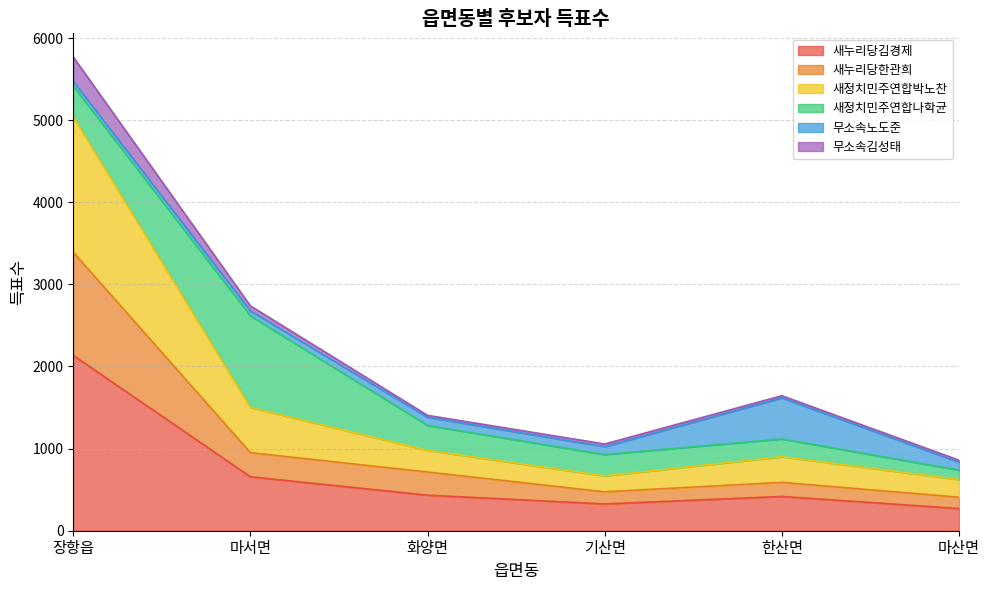

At which category is the sum across all series the highest?

장항읍